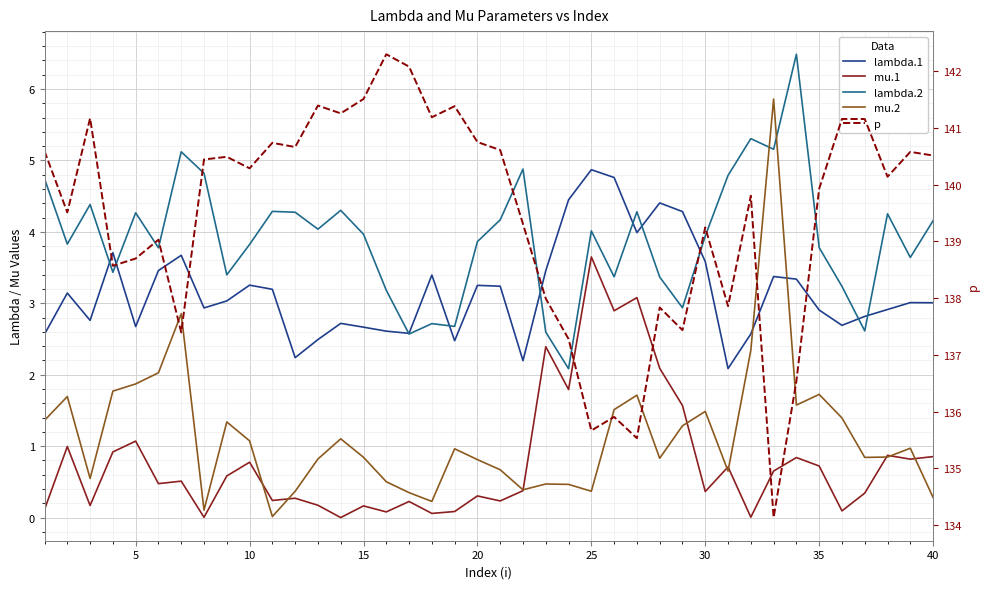

At how many categories does at least one series exceed 58?

40